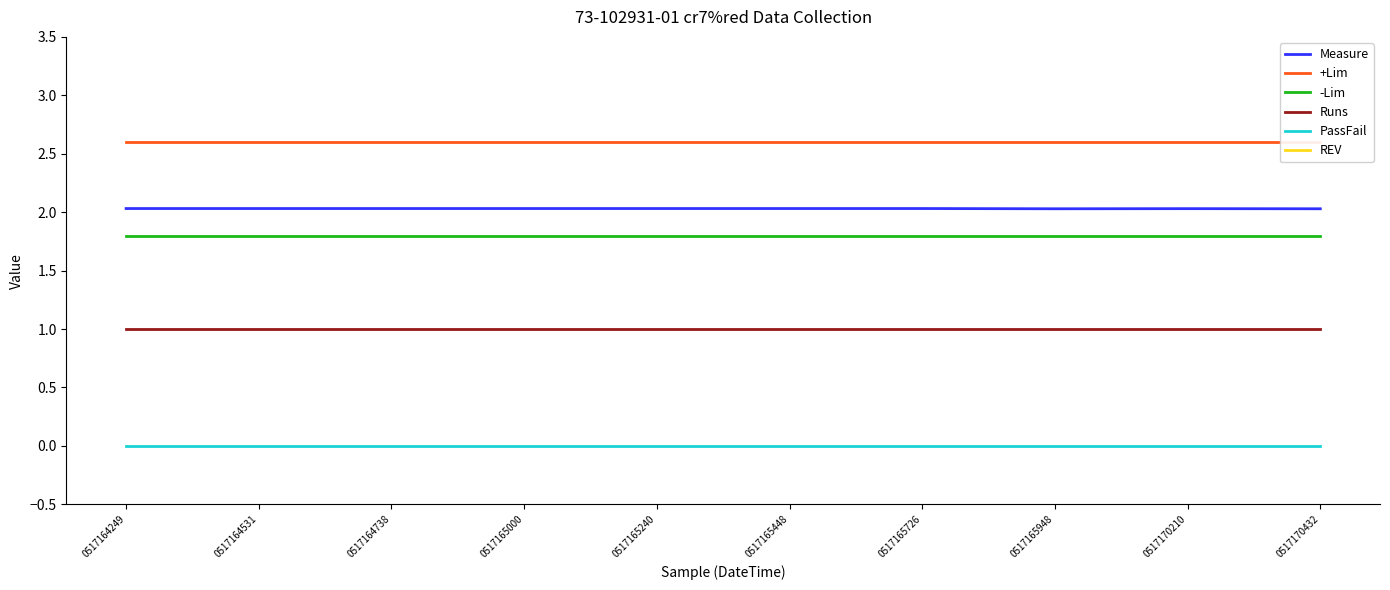

List the series in order of their peak value, lowest first.

PassFail, Runs, -Lim, Measure, +Lim, REV